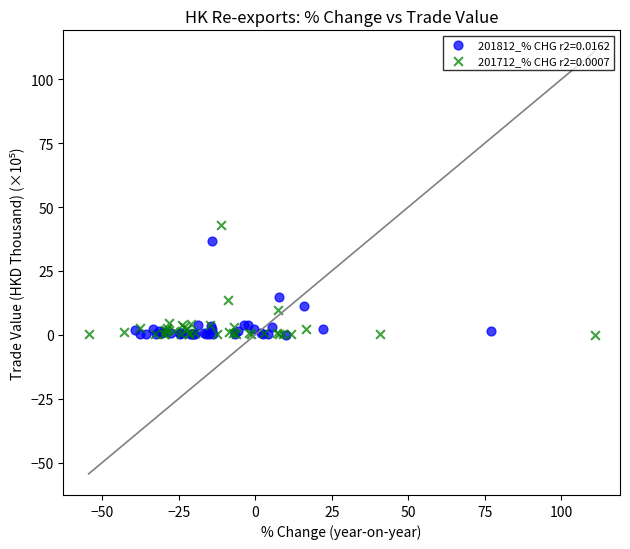

Which series has the largest Y range (max minus min)?

201712_% CHG r2=0.0007